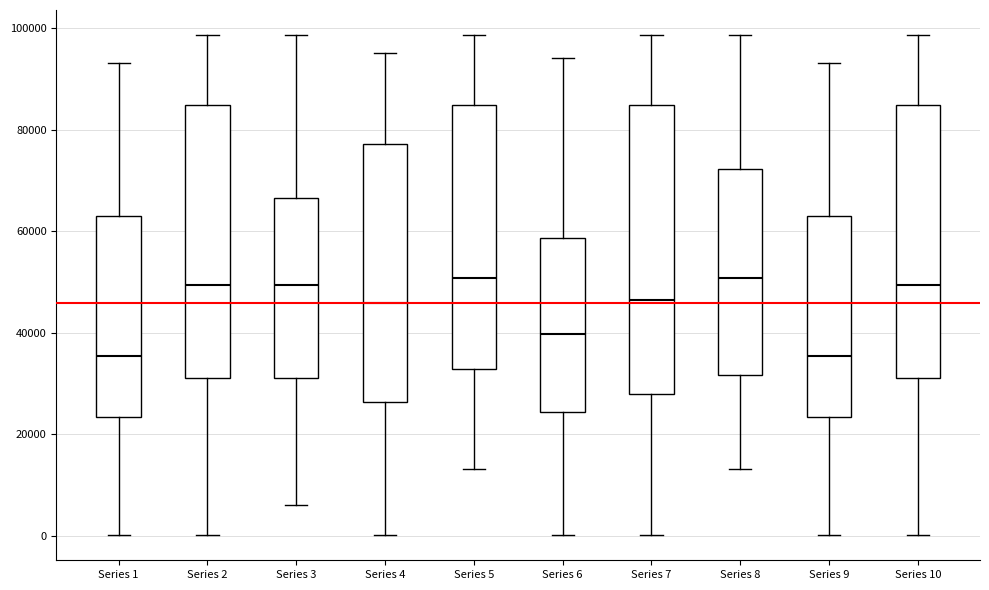

Reading left to right, read every box against the y-axis: the position of its median line, the range the box covers, and the ends of its whiskers. The values are not printed on the chart, so give them approximately, as read against the axis.

Series 1: median 36000, box 24000 to 62000, whiskers 0 to 94000
Series 2: median 50000, box 32000 to 84000, whiskers 0 to 98000
Series 3: median 50000, box 32000 to 66000, whiskers 6000 to 98000
Series 4: median 46000, box 26000 to 78000, whiskers 0 to 96000
Series 5: median 50000, box 32000 to 84000, whiskers 14000 to 98000
Series 6: median 40000, box 24000 to 58000, whiskers 0 to 94000
Series 7: median 46000, box 28000 to 84000, whiskers 0 to 98000
Series 8: median 50000, box 32000 to 72000, whiskers 14000 to 98000
Series 9: median 36000, box 24000 to 62000, whiskers 0 to 94000
Series 10: median 50000, box 32000 to 84000, whiskers 0 to 98000